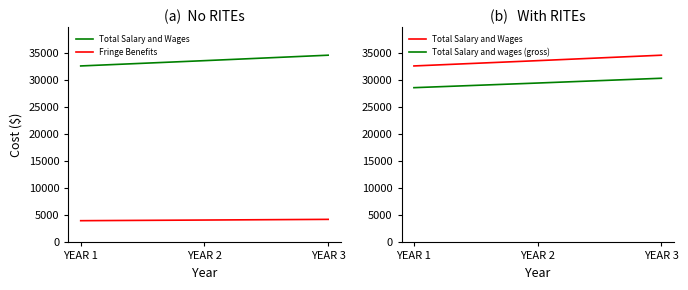

At YEAR 1, list the series in order from smallest to largest.

Fringe Benefits, Total Salary and wages (gross), Total Salary and Wages